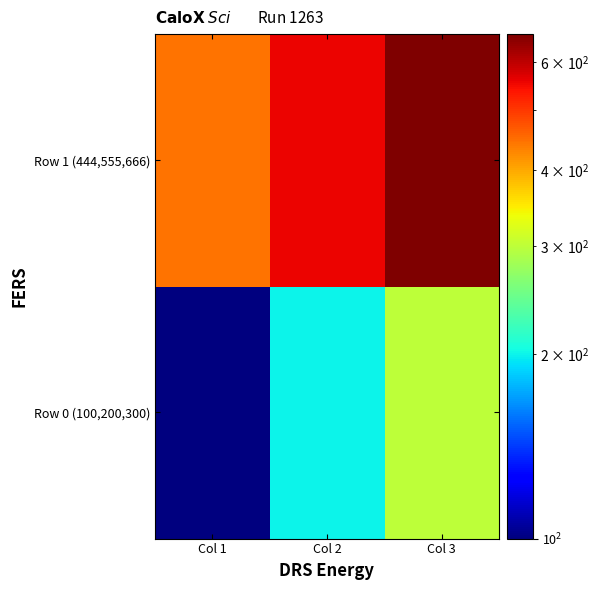

Reading left to right, extract all data points from this chart.

Row 0 (100,200,300): Col 1=100	Col 2=200	Col 3=300
Row 1 (444,555,666): Col 1=444	Col 2=555	Col 3=666